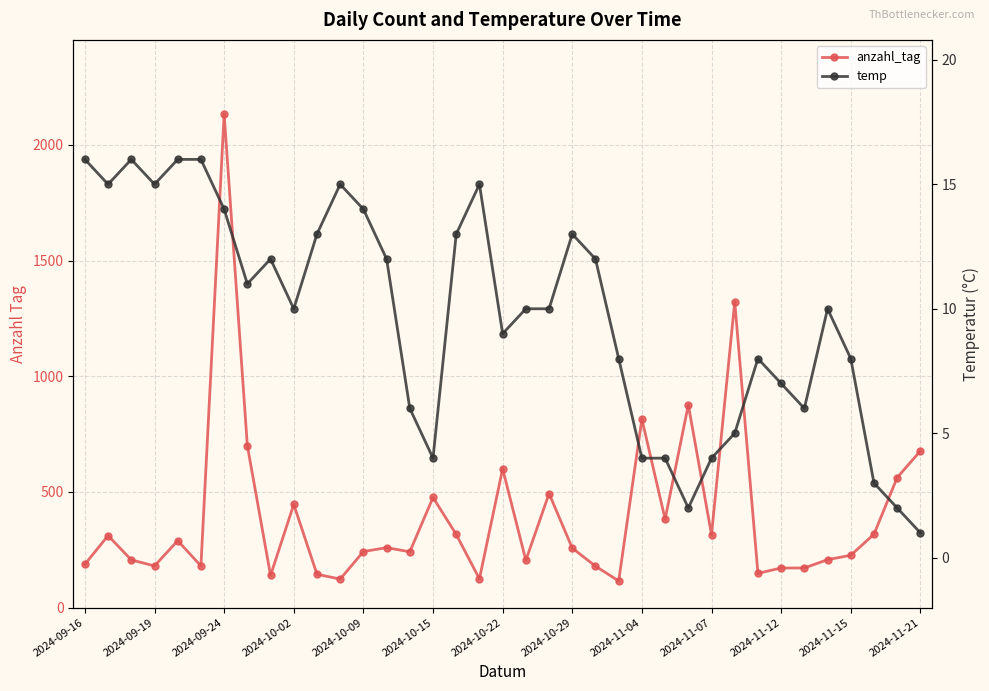

Between 2024-10-02 and 25, which series saw the biggest shift?

anzahl_tag